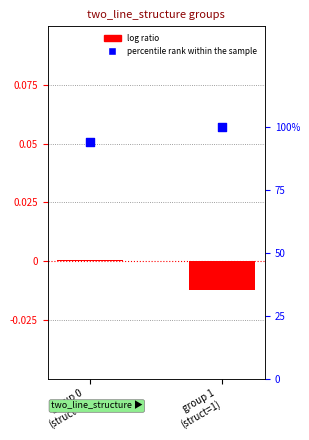

Which series has the largest total across all categories?

percentile rank within the sample